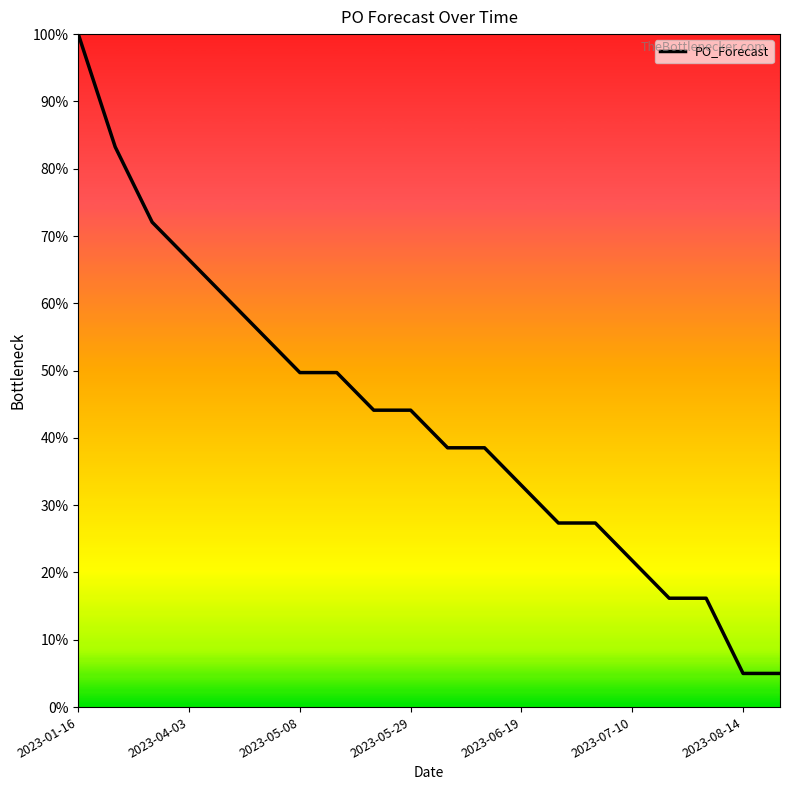

How many values are below 44?

10